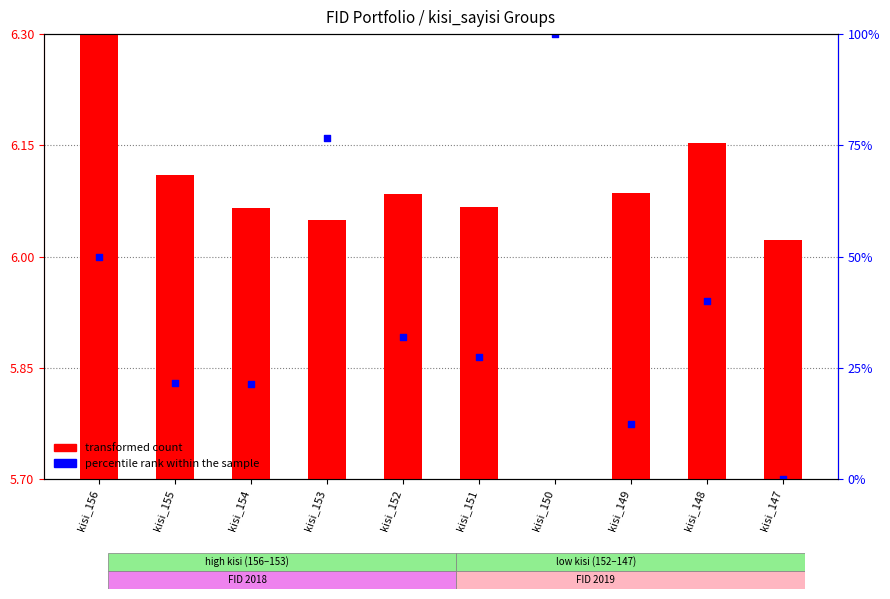

At how many categories does at least one series exceed 4?

10